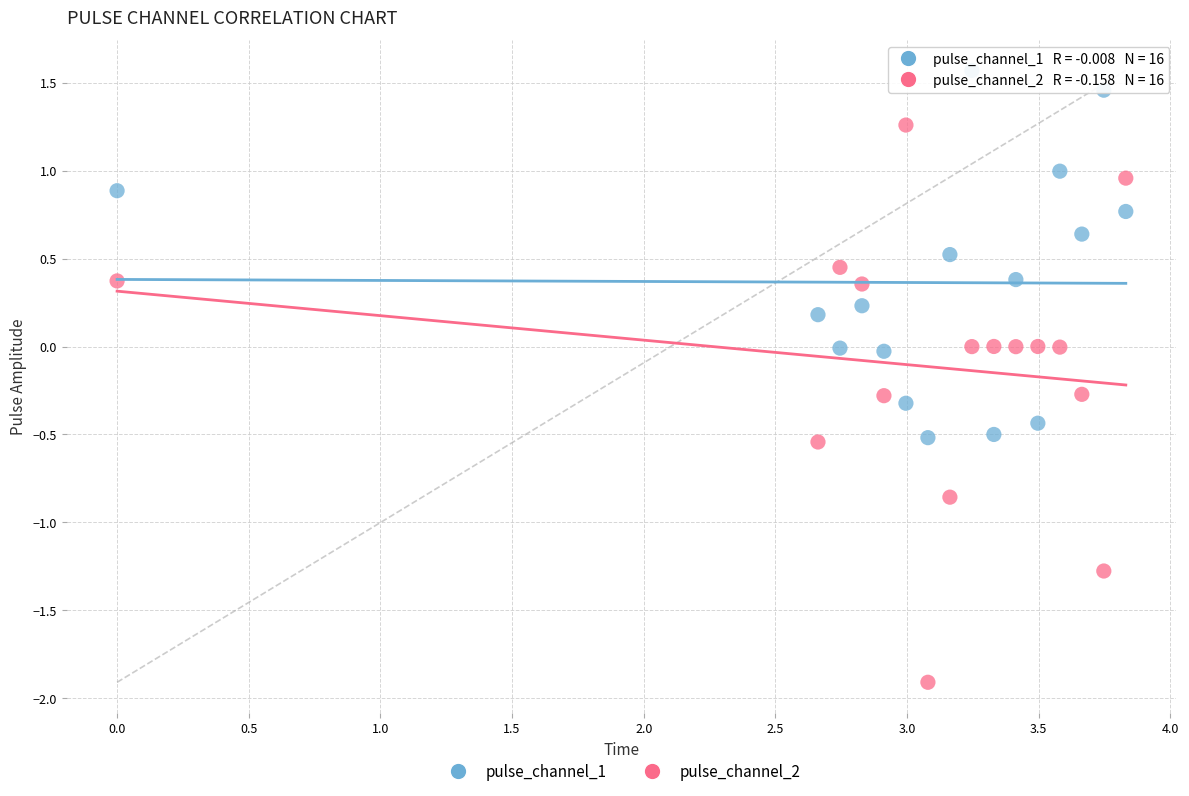

Across all data points, what is the range of X values (max minus min)?

3.8